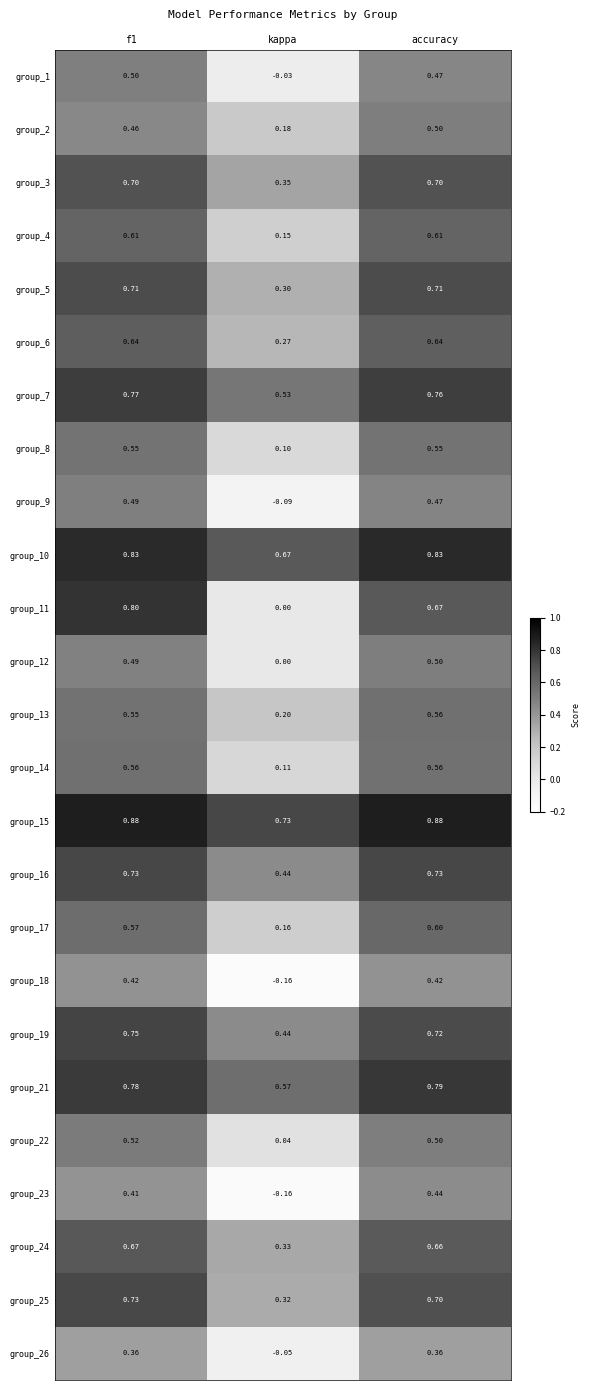

At which label does group_2 reach its minimum?

kappa